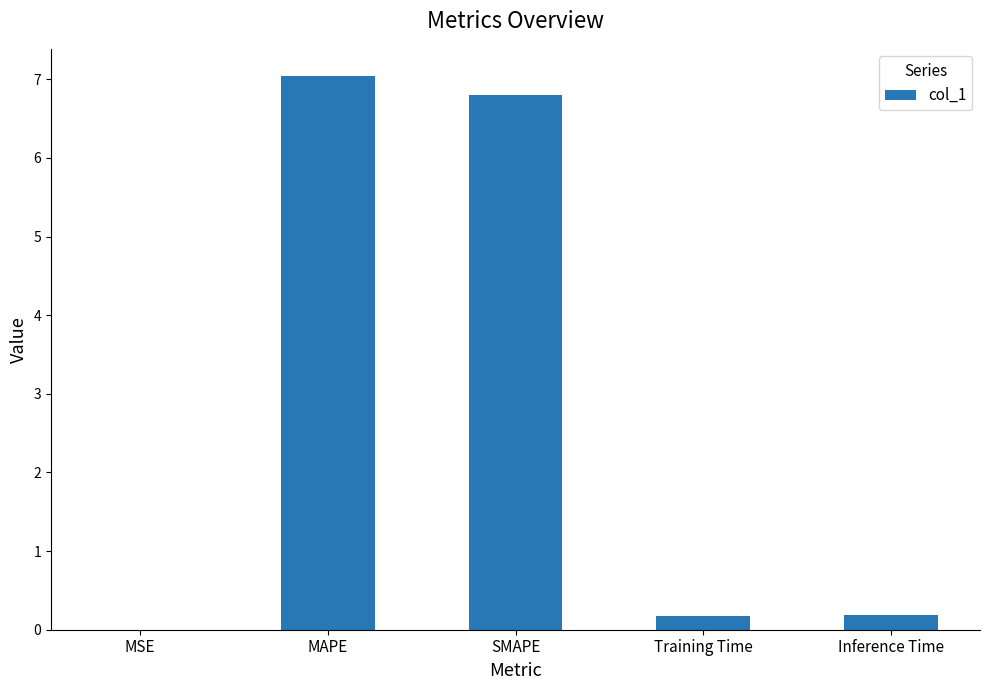

What is the greatest value displayed?

7.0